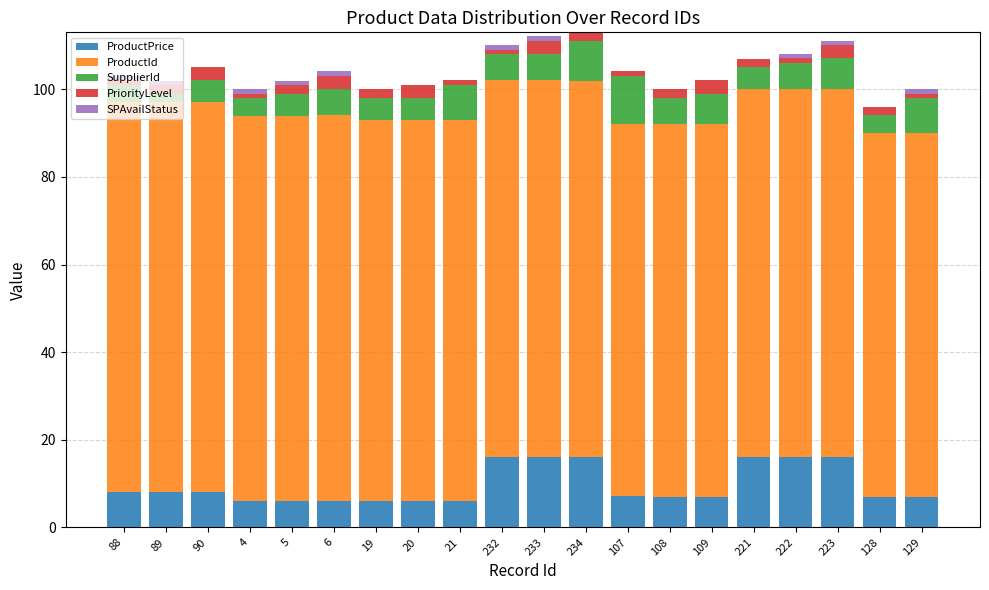

The ProductPrice series shows 6.0 at 4. True or false?

True